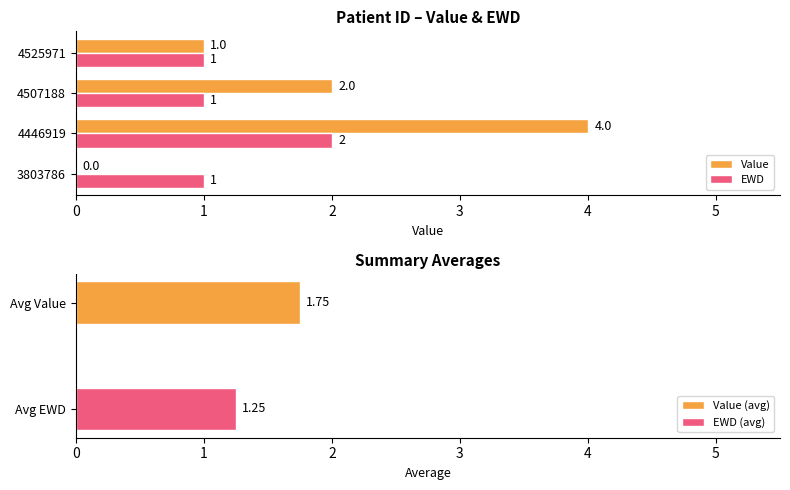

Are the bars horizontal?

Yes